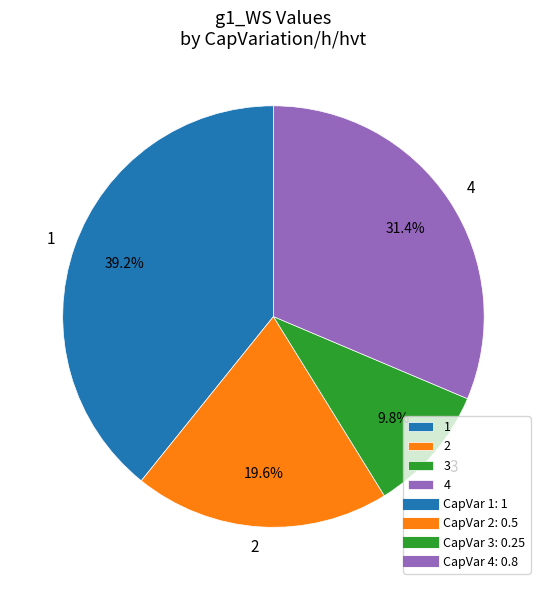

What portion of the pie excludes 1?

60.8%